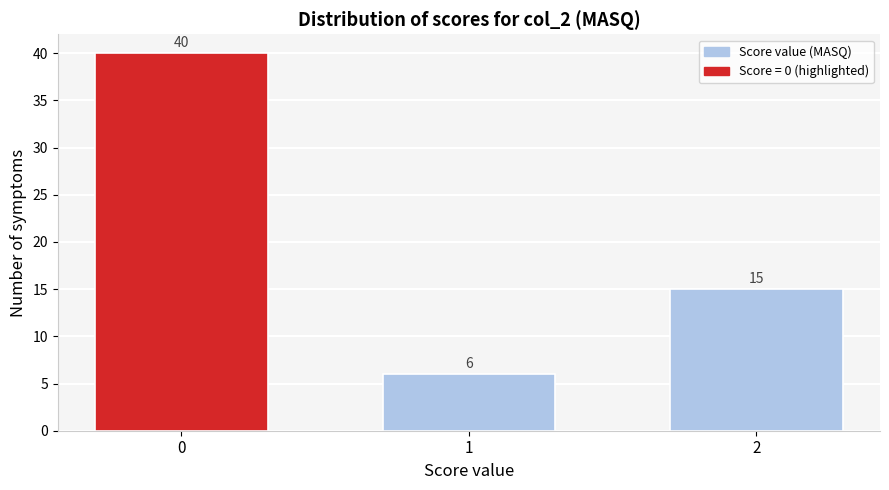

Reading left to right, transcribe all the data shown in this chart.

40	6	15